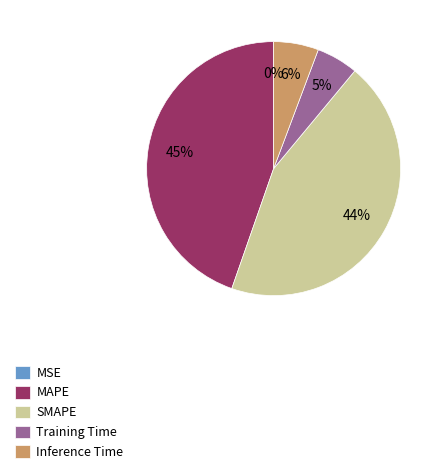

To the nearest percent, what is the difference between the SMAPE and Training Time slice percentages?

39%